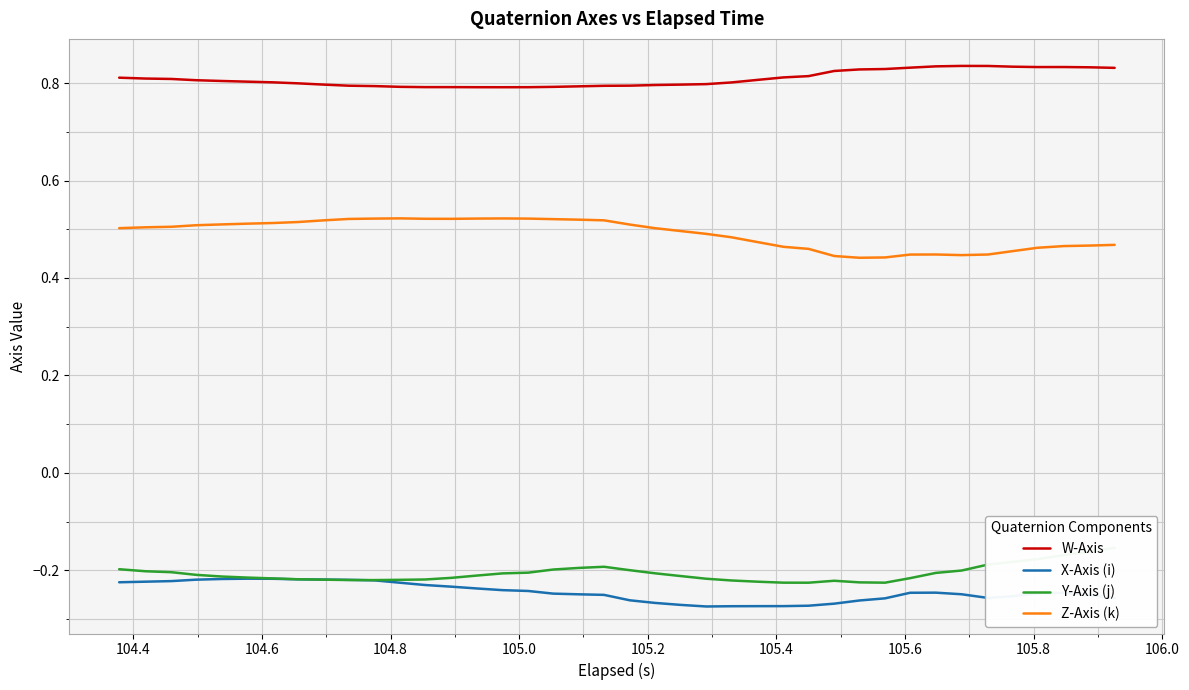

Which series has the largest range (max minus min)?

Z-Axis (k)